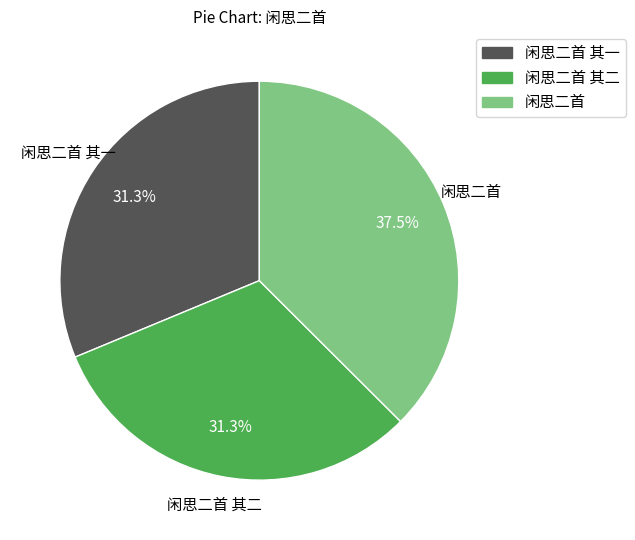

Does any single category account for the majority?

No